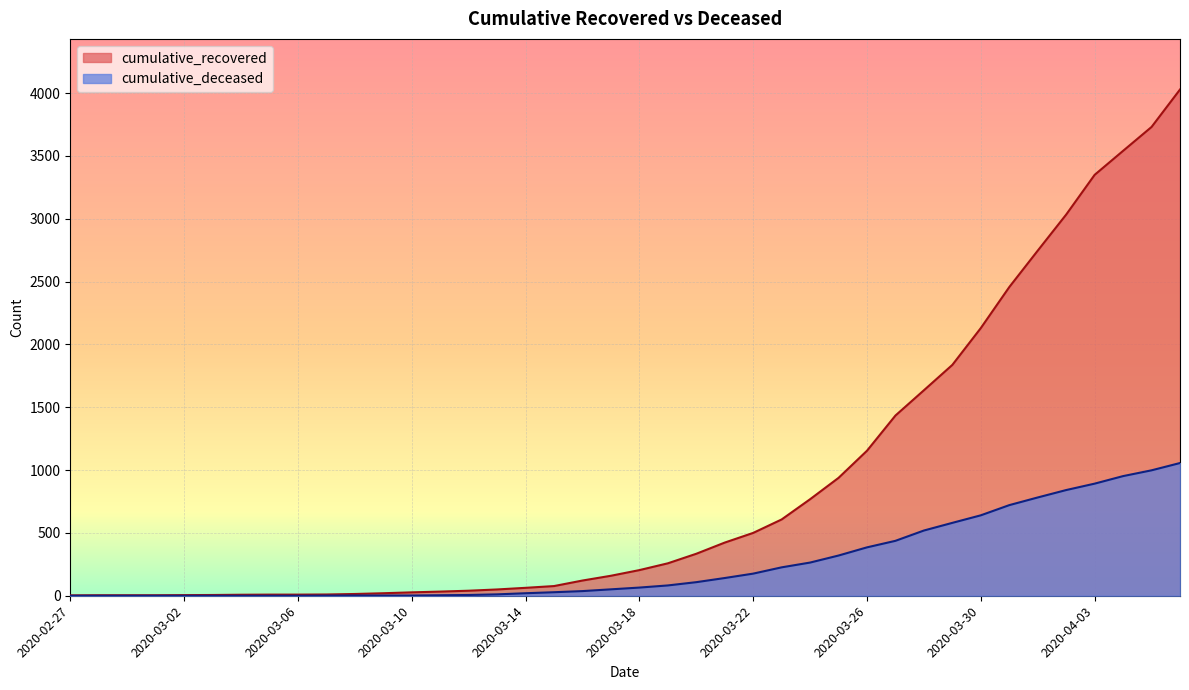

Where is cumulative_deceased nearest to the value 528?

2020-03-28